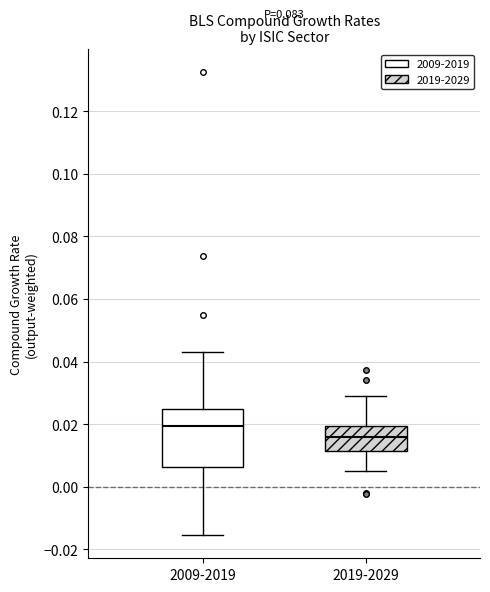

Reading left to right, transcribe this box plot: for each box, give where its median line is, the range the box spans, and where its two whiskers end, as read against the y-axis. The values are not printed on the chart, so give them approximately, as read against the axis.

2009-2019: median 0.020, box 0.006 to 0.024, whiskers -0.016 to 0.044
2019-2029: median 0.016, box 0.012 to 0.020, whiskers 0.004 to 0.030